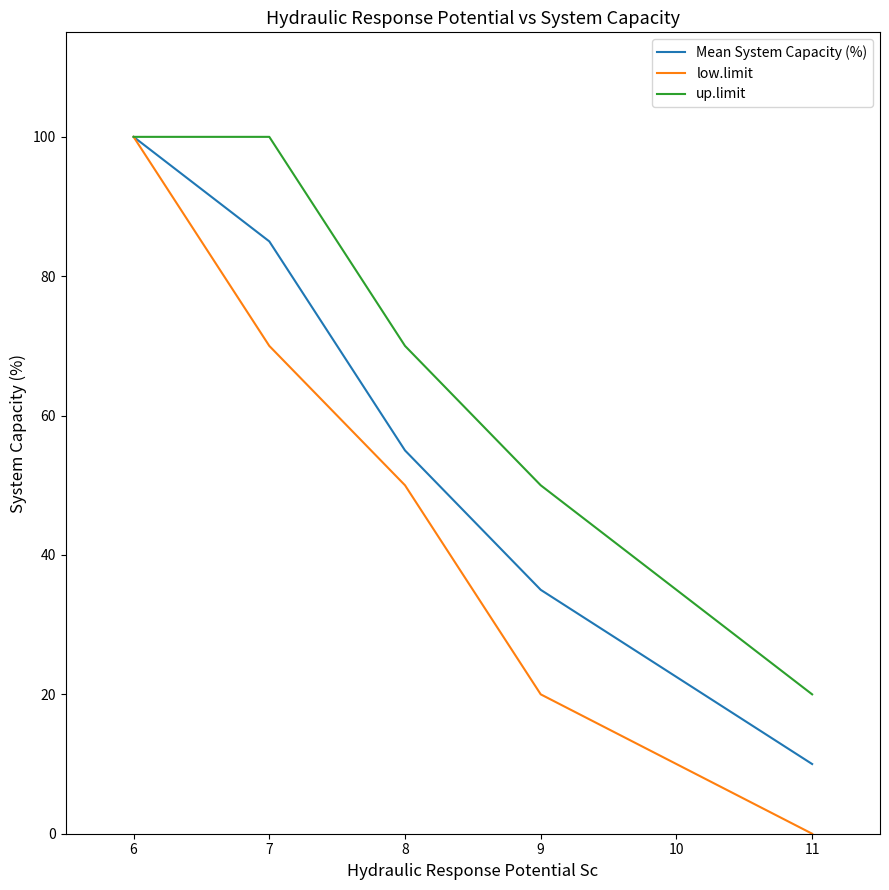

True or false: low.limit has more than 2 interior local peaks.

False